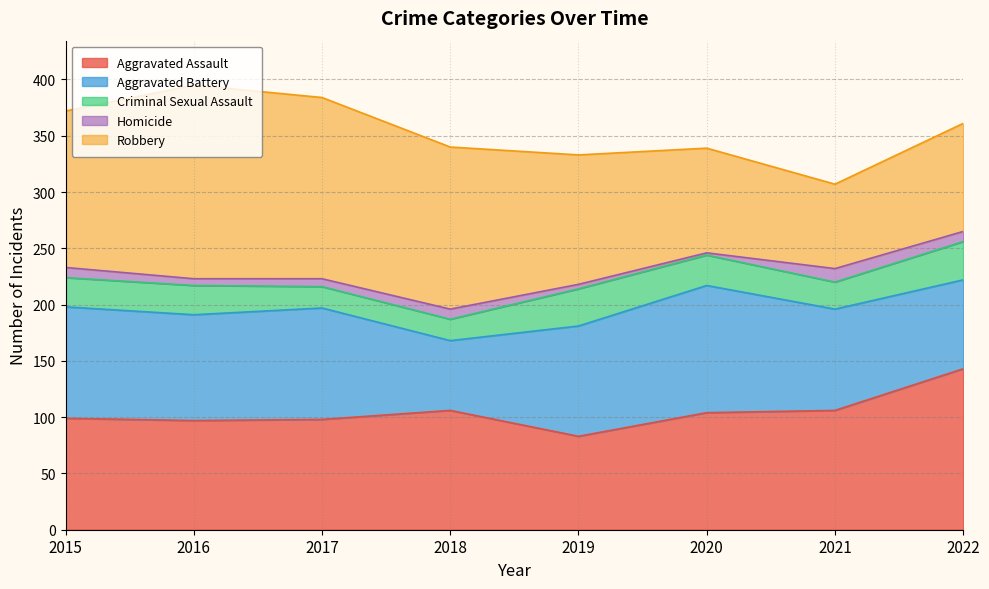

What is the total value across all series at 2017?

384